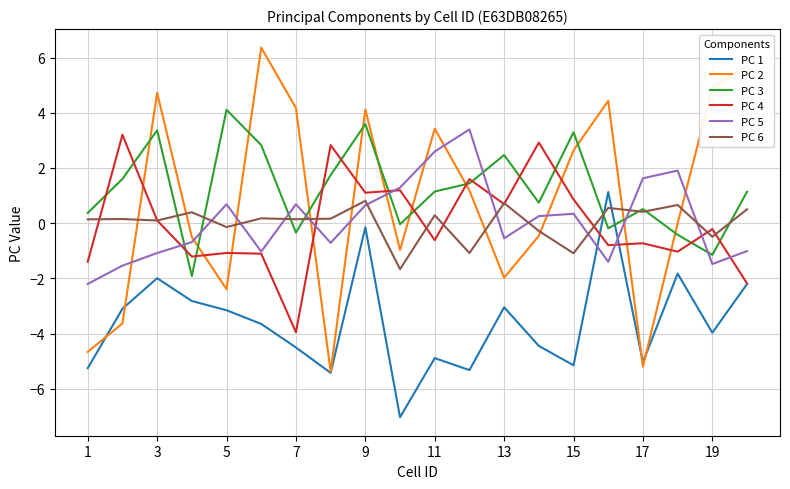

At how many categories does at least one series exceed 3?

12